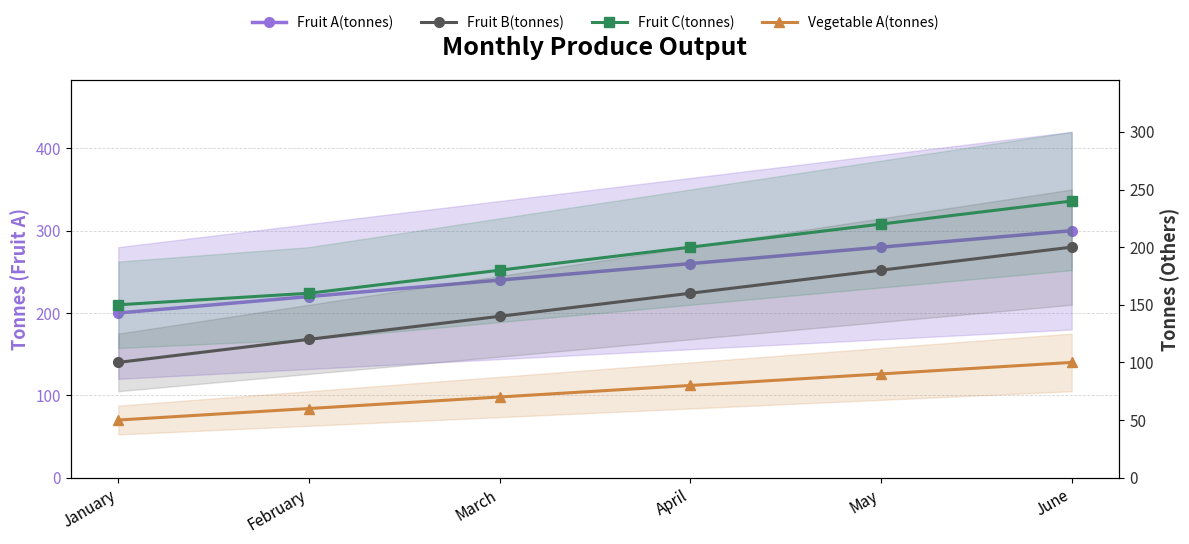

The value of Fruit A(tonnes) at April is 260. True or false?

True